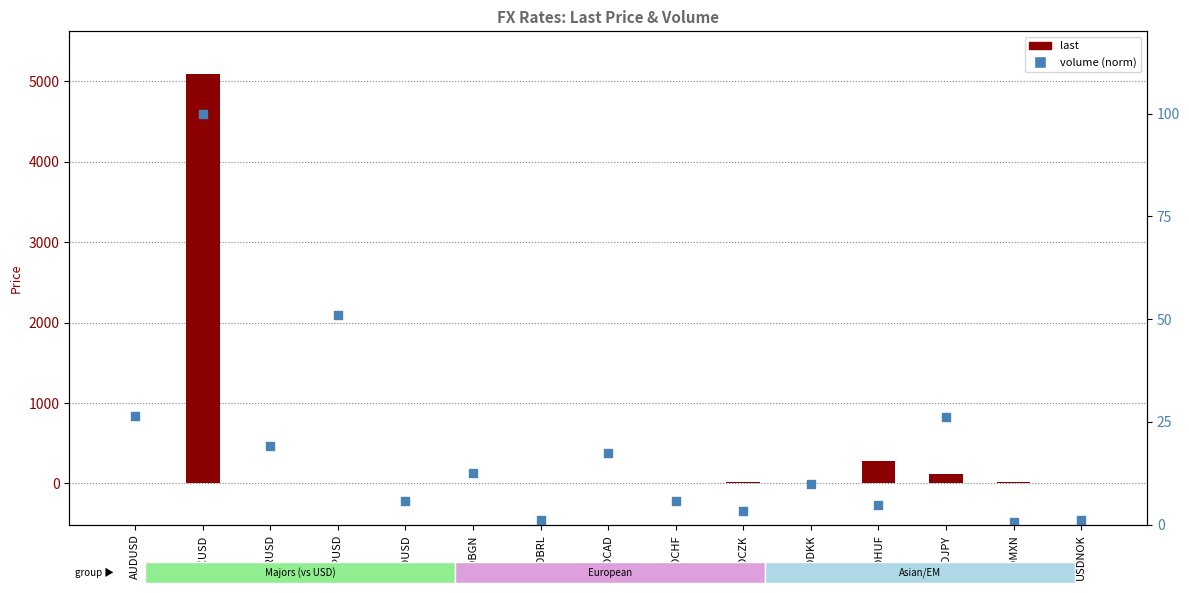

Which series has the largest total across all categories?

last